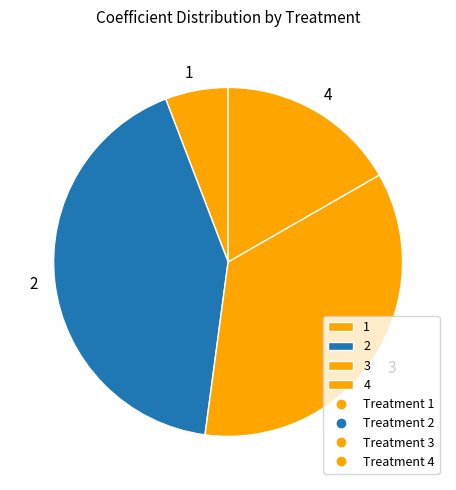

What is the ratio of the value at 2 to the value at 4?

2.5